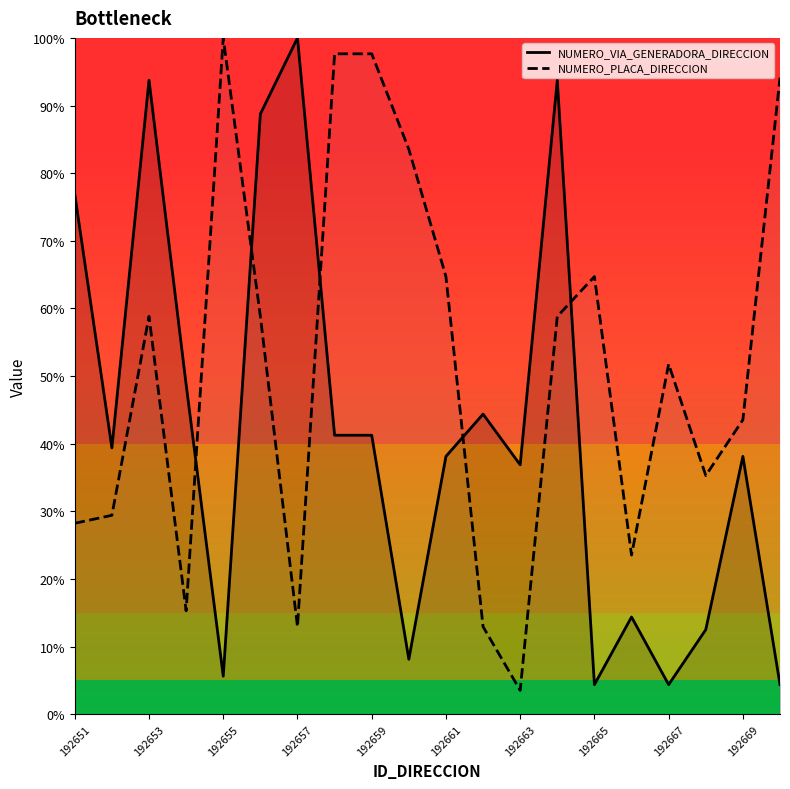

How many lines are shown in the chart?

2